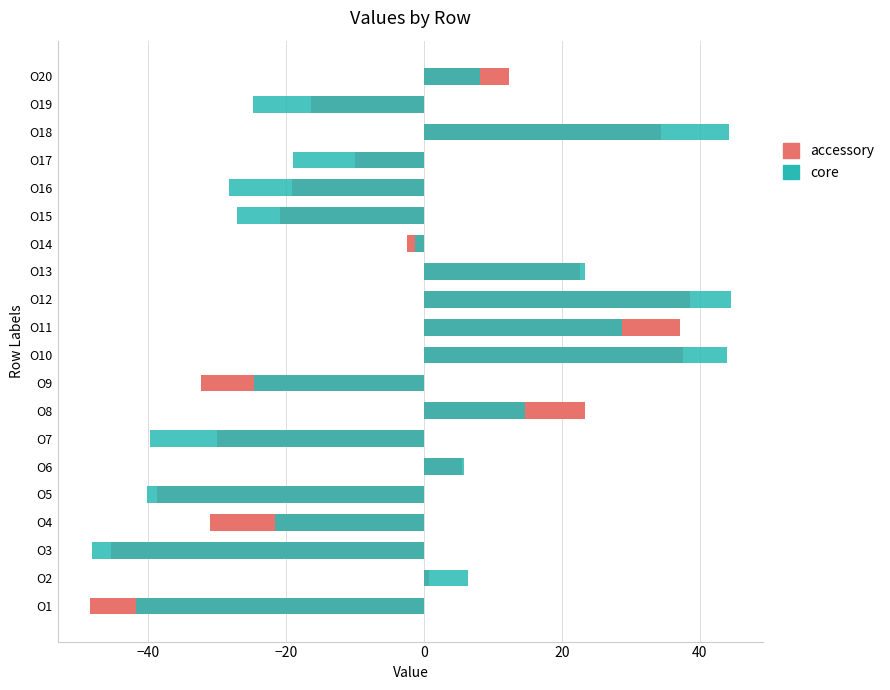

The value of accessory at O15 is -8.7. True or false?

False